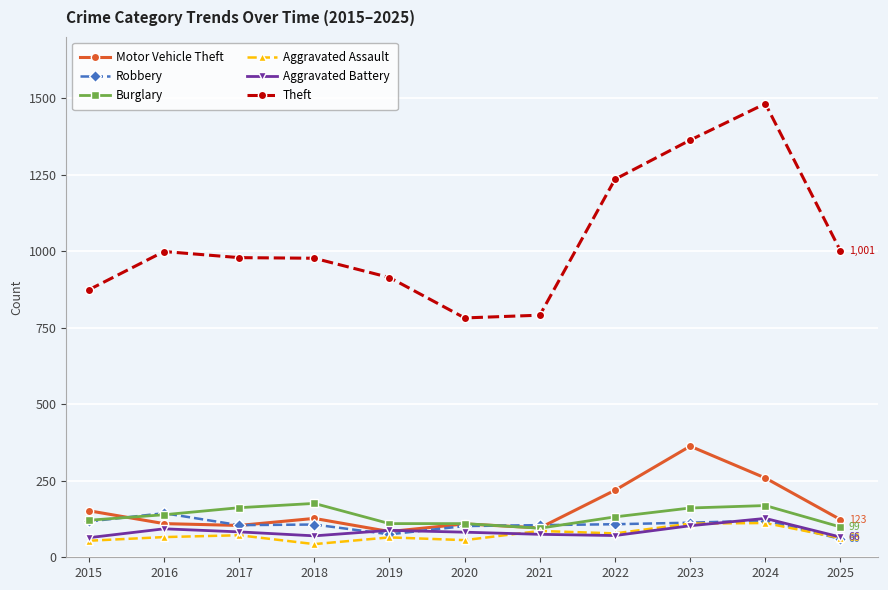

True or false: Burglary has more than 0 points higher than both neighbors.

True